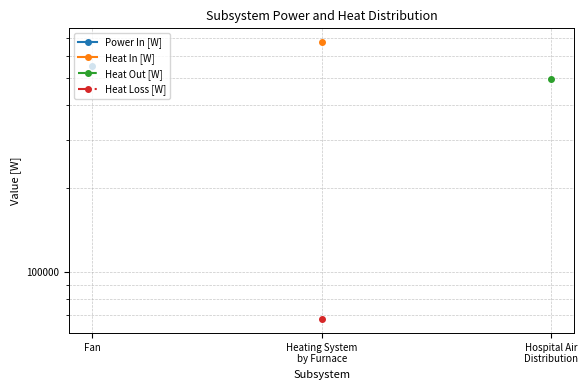

Is this an area chart (filled region under the line)?

No